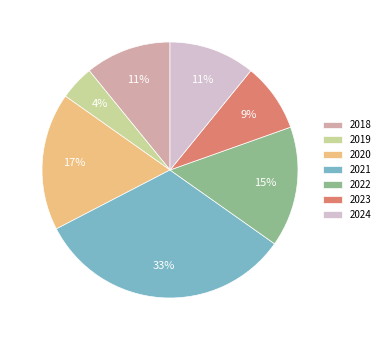

Which slice is the smallest?

2019